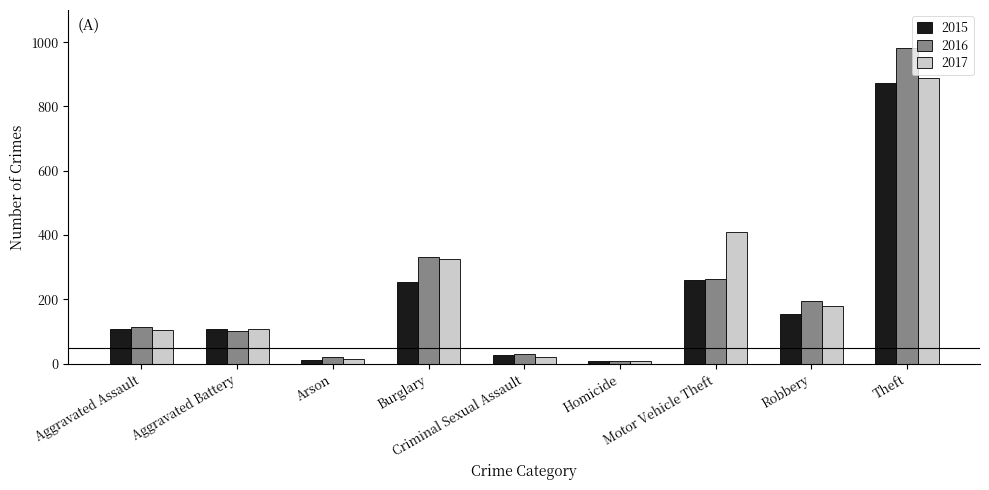

Is the value of 2016 at Burglary greater than the value of 2015 at Burglary?

Yes